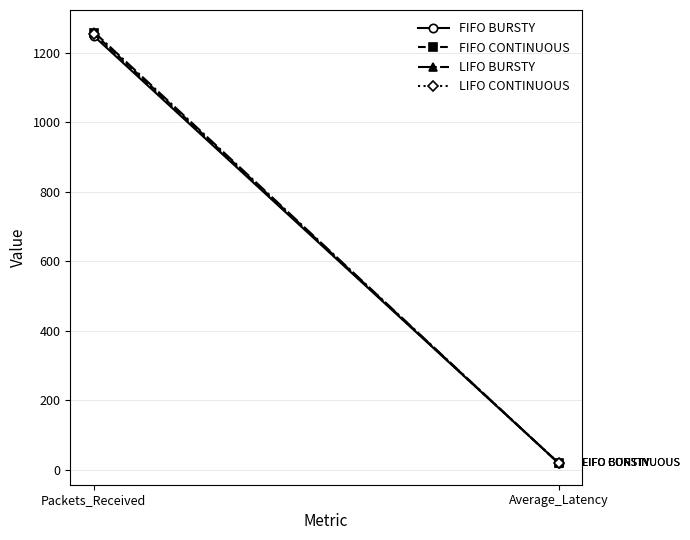

What position from the right is Average_Latency?

1